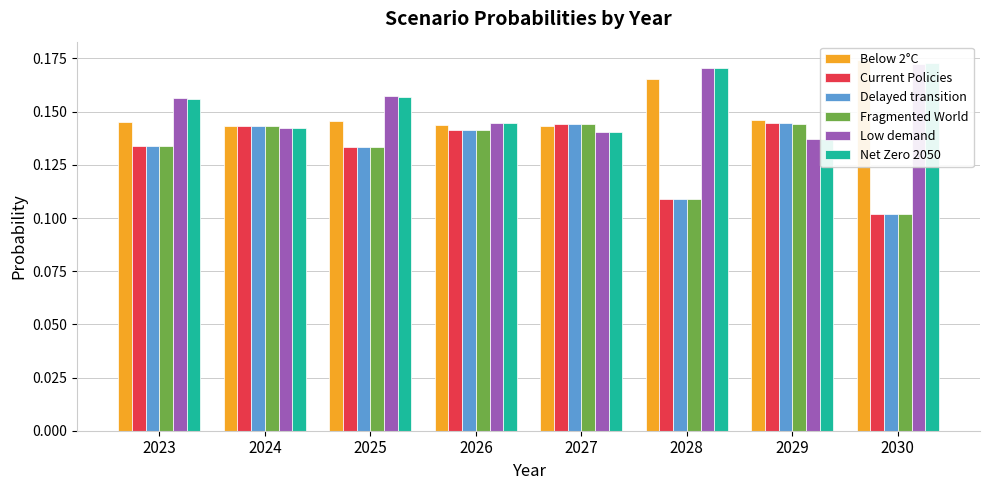

The value of Fragmented World at 2023 is 0.1. True or false?

True